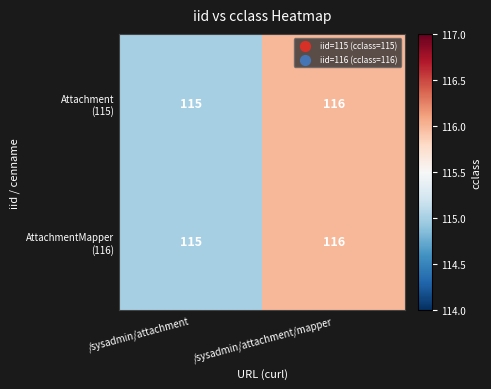

What is the total value across all series at /sysadmin/attachment/mapper?

232